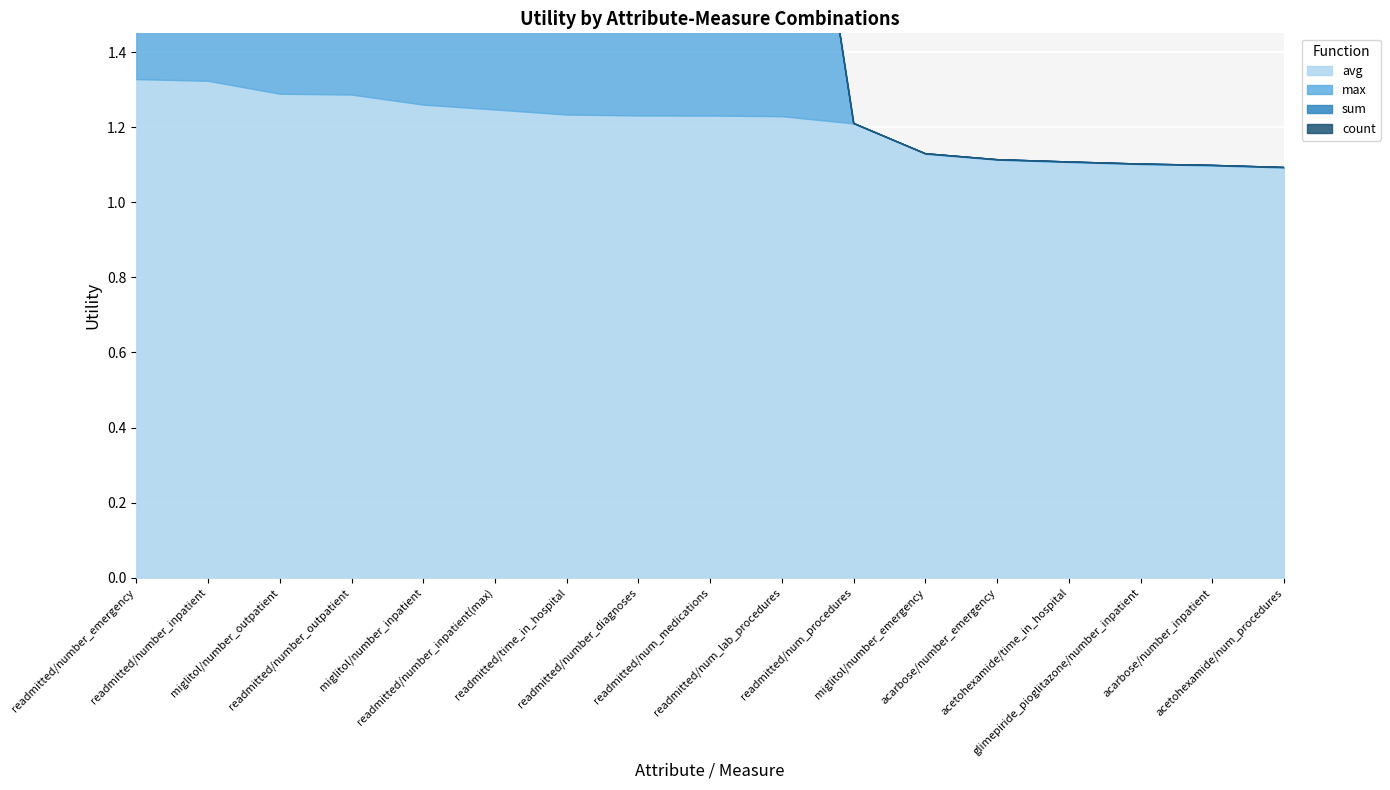

True or false: max and count intersect in this chart.

False